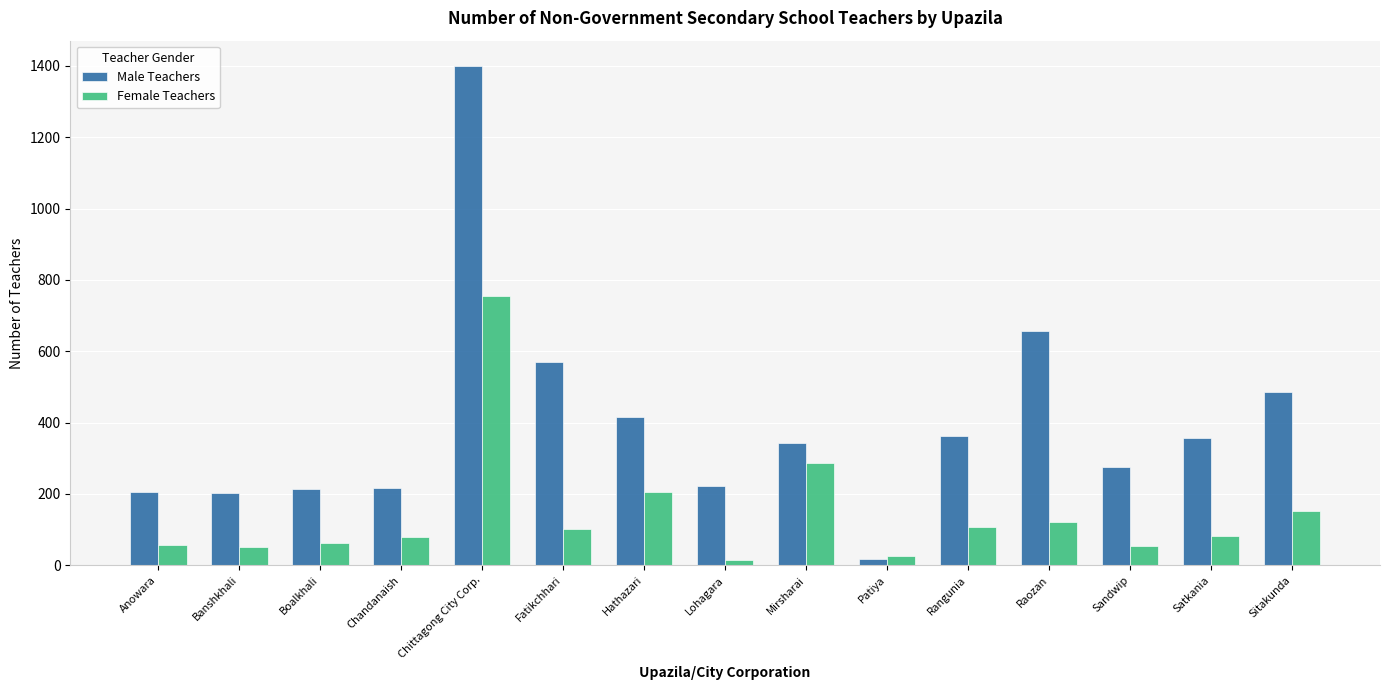

Rank the series by their average value, from highest to lowest.

Male Teachers, Female Teachers